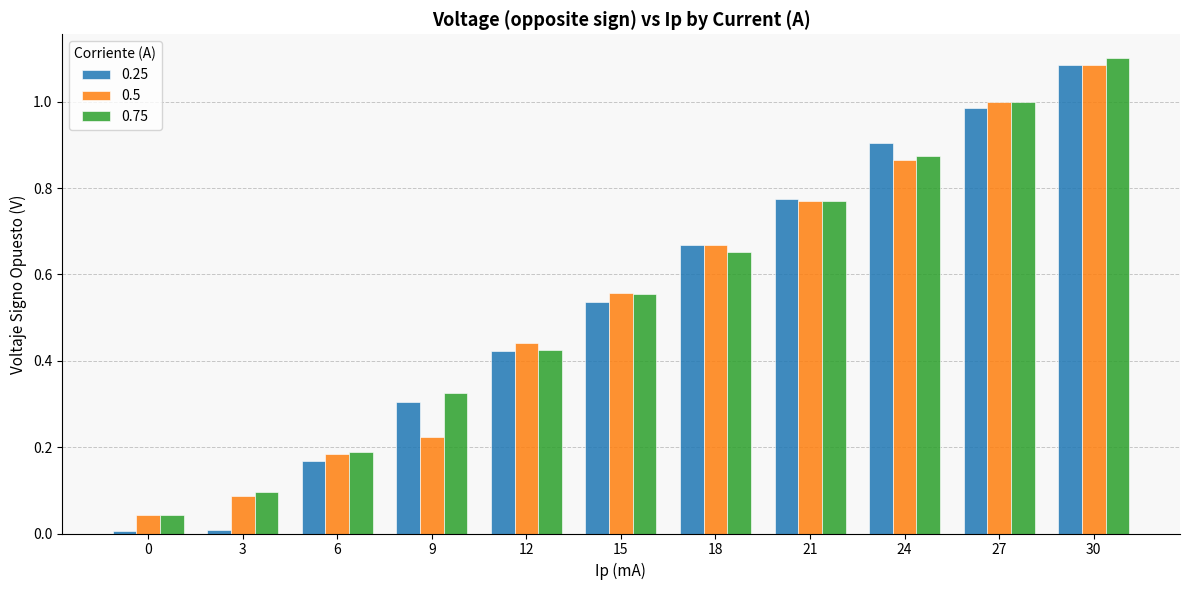

At which category is the sum across all series the highest?

30